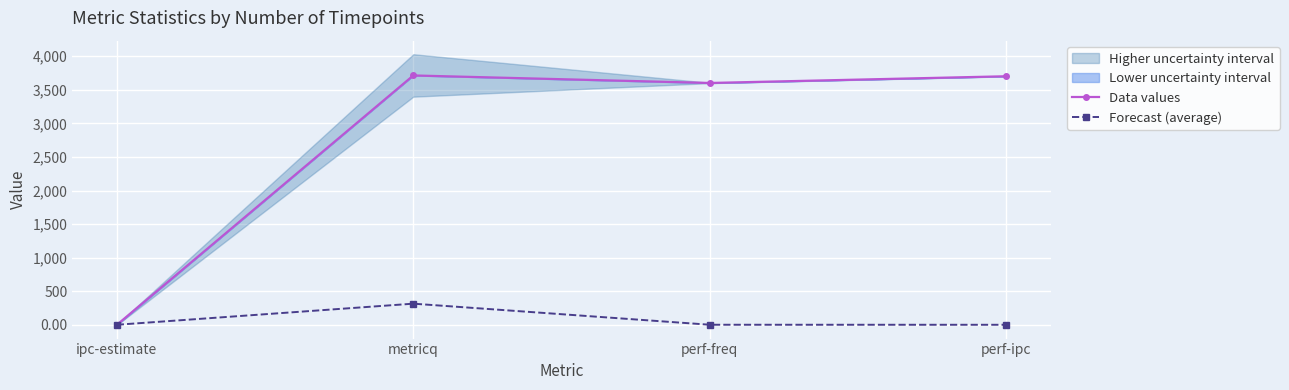

Between metricq and perf-ipc, which series saw the biggest shift?

Forecast (average)